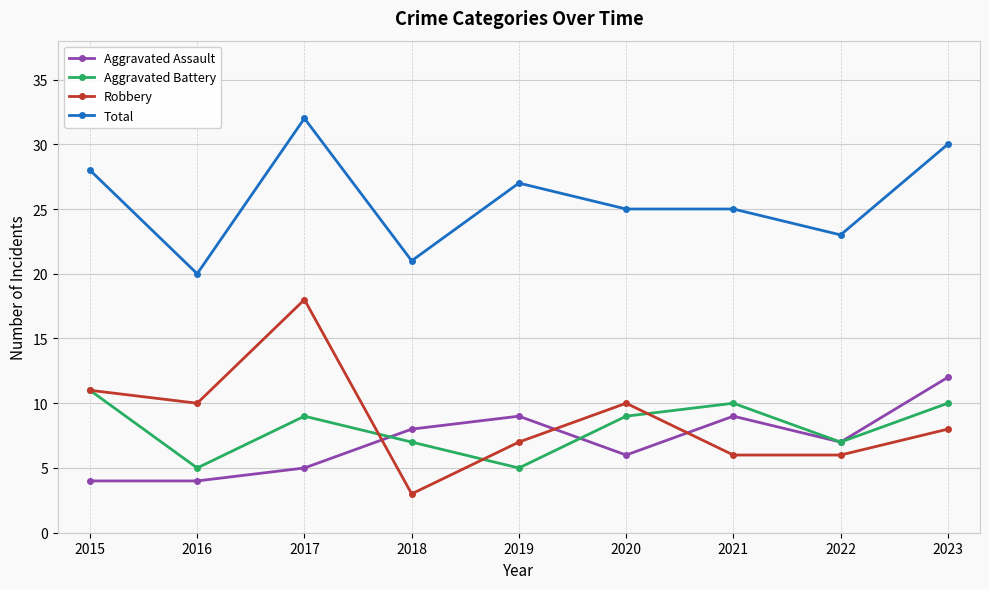

What is the maximum value shown in the chart?

32